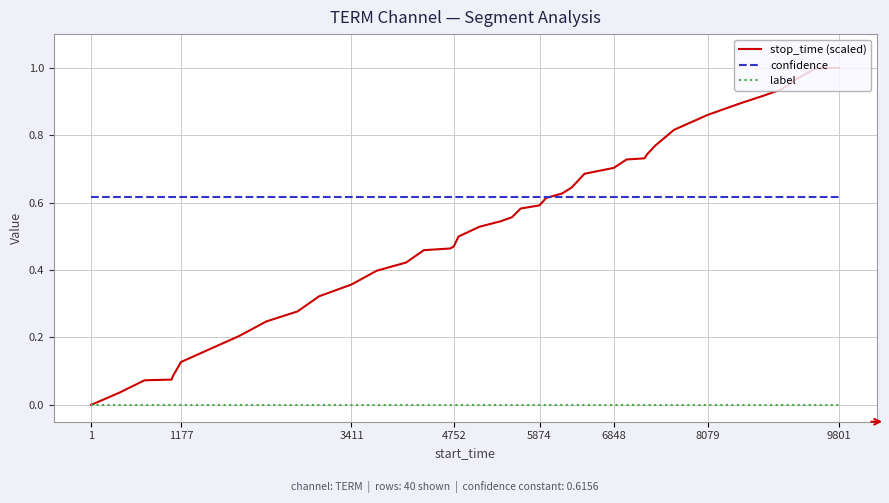

Which series has the largest range (max minus min)?

stop_time (scaled)